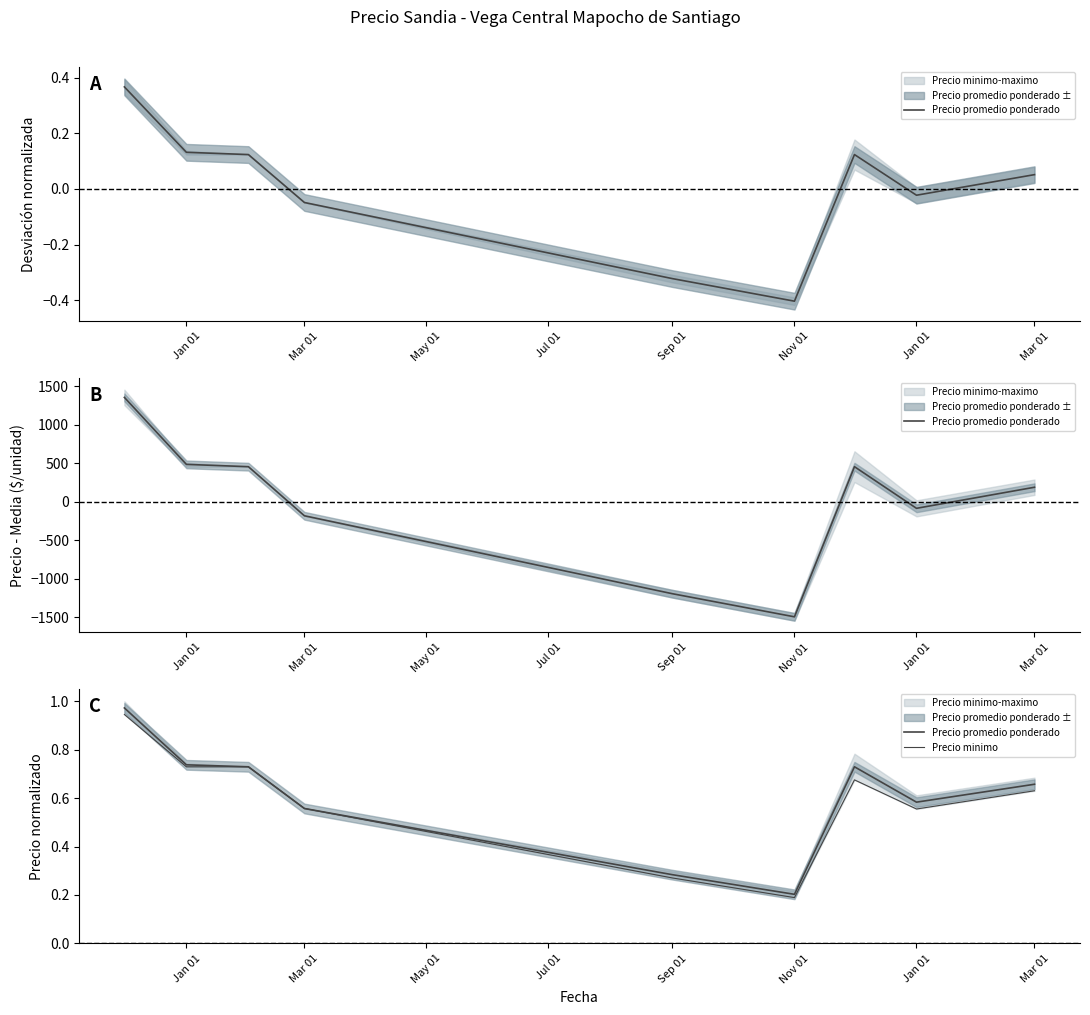

At which category does Precio promedio ponderado reach its first local valley?

Nov 01